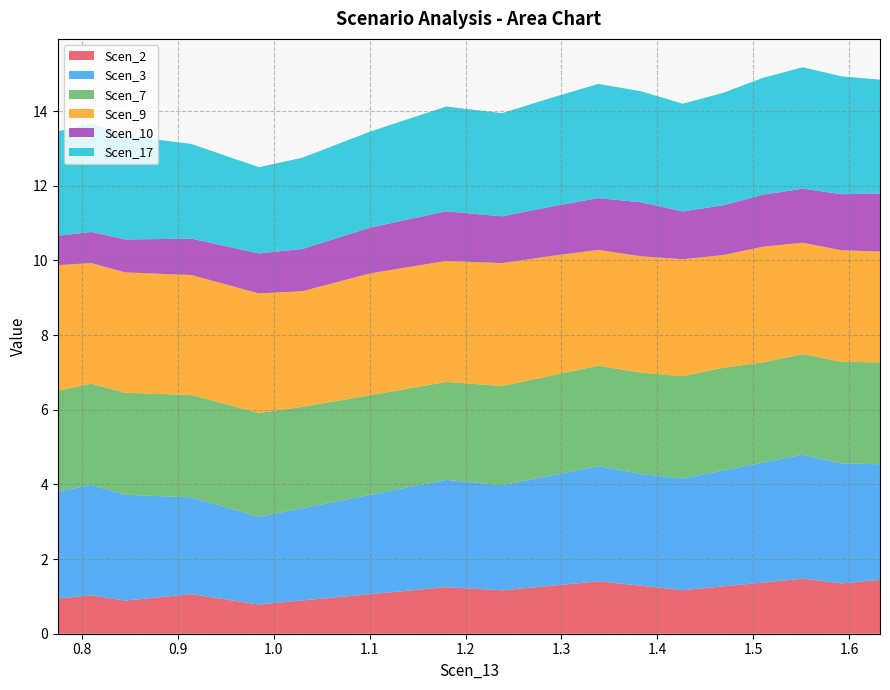

Reading right to left, what are all the values shown in this chart?

Scen_2: 1.6323043407267206=1.4	1.592270802945838=1.3	1.5518098738680917=1.5	1.5102433014688907=1.4	1.4683979980900095=1.3	1.4265526947111282=1.2	1.3829792442519668=1.3	1.3385417202526653=1.4	1.2909126979465069=1.3	1.2381921464509256=1.2	1.1797482710606824=1.2	1.1007478106303483=1.1	1.0299746294305285=0.9	0.9844732726622748=0.8	0.9492525305038481=0.9	0.9141618641824917=1.1	0.8793220585888629=1.0	0.8447516956157879=0.9	0.8097911051315019=1.0	0.7747004388101455=0.9
Scen_3: 1.6323043407267206=3.1	1.592270802945838=3.2	1.5518098738680917=3.3	1.5102433014688907=3.2	1.4683979980900095=3.1	1.4265526947111282=3.0	1.3829792442519668=3.0	1.3385417202526653=3.1	1.2909126979465069=3.0	1.2381921464509256=2.8	1.1797482710606824=2.9	1.1007478106303483=2.7	1.0299746294305285=2.5	0.9844732726622748=2.4	0.9492525305038481=2.5	0.9141618641824917=2.6	0.8793220585888629=2.7	0.8447516956157879=2.8	0.8097911051315019=3.0	0.7747004388101455=2.9
Scen_7: 1.6323043407267206=2.7	1.592270802945838=2.7	1.5518098738680917=2.7	1.5102433014688907=2.7	1.4683979980900095=2.8	1.4265526947111282=2.7	1.3829792442519668=2.7	1.3385417202526653=2.7	1.2909126979465069=2.7	1.2381921464509256=2.7	1.1797482710606824=2.6	1.1007478106303483=2.7	1.0299746294305285=2.7	0.9844732726622748=2.8	0.9492525305038481=2.8	0.9141618641824917=2.7	0.8793220585888629=2.7	0.8447516956157879=2.7	0.8097911051315019=2.7	0.7747004388101455=2.7
Scen_9: 1.6323043407267206=3.0	1.592270802945838=3.0	1.5518098738680917=3.0	1.5102433014688907=3.1	1.4683979980900095=3.0	1.4265526947111282=3.1	1.3829792442519668=3.1	1.3385417202526653=3.1	1.2909126979465069=3.2	1.2381921464509256=3.3	1.1797482710606824=3.2	1.1007478106303483=3.3	1.0299746294305285=3.1	0.9844732726622748=3.2	0.9492525305038481=3.2	0.9141618641824917=3.2	0.8793220585888629=3.2	0.8447516956157879=3.2	0.8097911051315019=3.2	0.7747004388101455=3.4
Scen_10: 1.6323043407267206=1.6	1.592270802945838=1.5	1.5518098738680917=1.4	1.5102433014688907=1.4	1.4683979980900095=1.3	1.4265526947111282=1.3	1.3829792442519668=1.4	1.3385417202526653=1.4	1.2909126979465069=1.3	1.2381921464509256=1.3	1.1797482710606824=1.3	1.1007478106303483=1.2	1.0299746294305285=1.1	0.9844732726622748=1.1	0.9492525305038481=1.0	0.9141618641824917=1.0	0.8793220585888629=0.9	0.8447516956157879=0.9	0.8097911051315019=0.8	0.7747004388101455=0.8
Scen_17: 1.6323043407267206=3.0	1.592270802945838=3.2	1.5518098738680917=3.3	1.5102433014688907=3.1	1.4683979980900095=3.0	1.4265526947111282=2.9	1.3829792442519668=3.0	1.3385417202526653=3.1	1.2909126979465069=2.9	1.2381921464509256=2.8	1.1797482710606824=2.8	1.1007478106303483=2.6	1.0299746294305285=2.4	0.9844732726622748=2.3	0.9492525305038481=2.4	0.9141618641824917=2.5	0.8793220585888629=2.7	0.8447516956157879=2.8	0.8097911051315019=2.9	0.7747004388101455=2.8